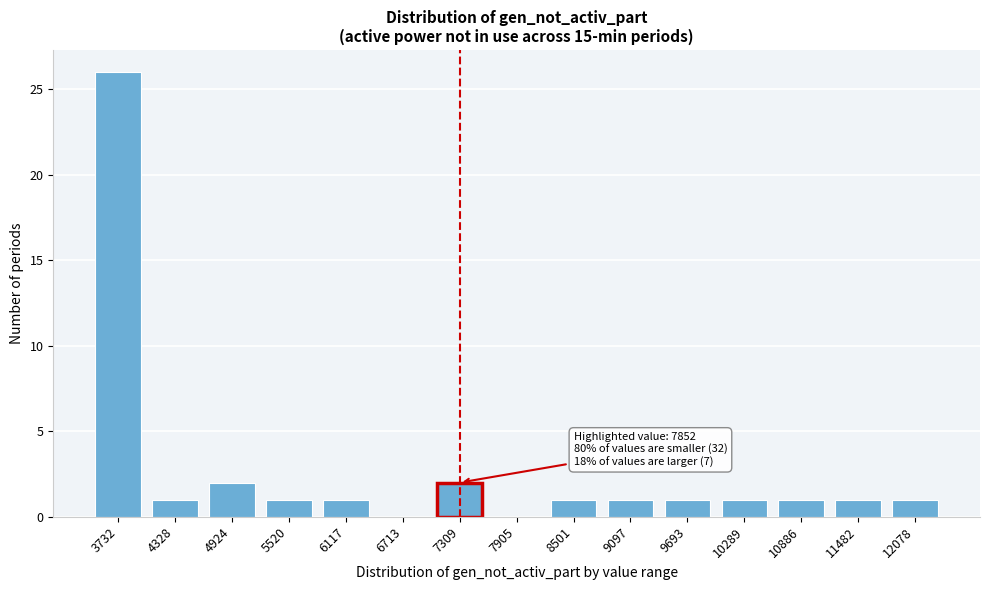

Reading left to right, extract all data points from this chart.

3732=26	4328=1	4924=2	5520=1	6117=1	6713=0	7309=2	7905=0	8501=1	9097=1	9693=1	10289=1	10886=1	11482=1	12078=1